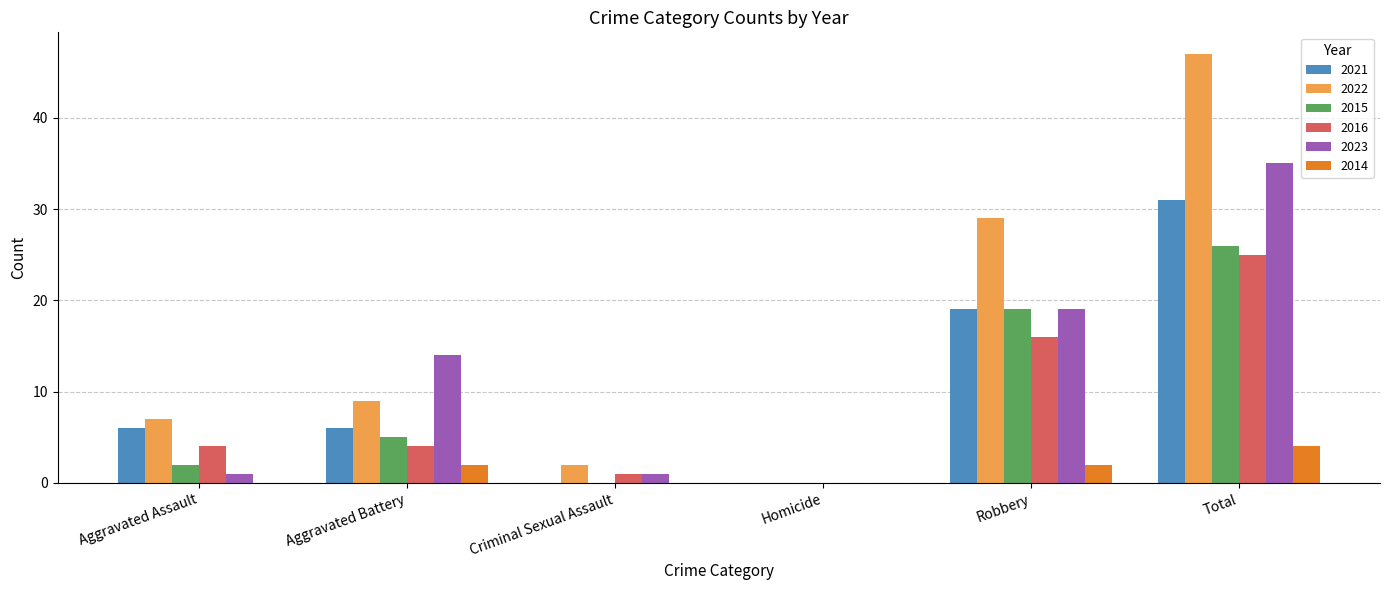

What is the maximum value shown in the chart?

47